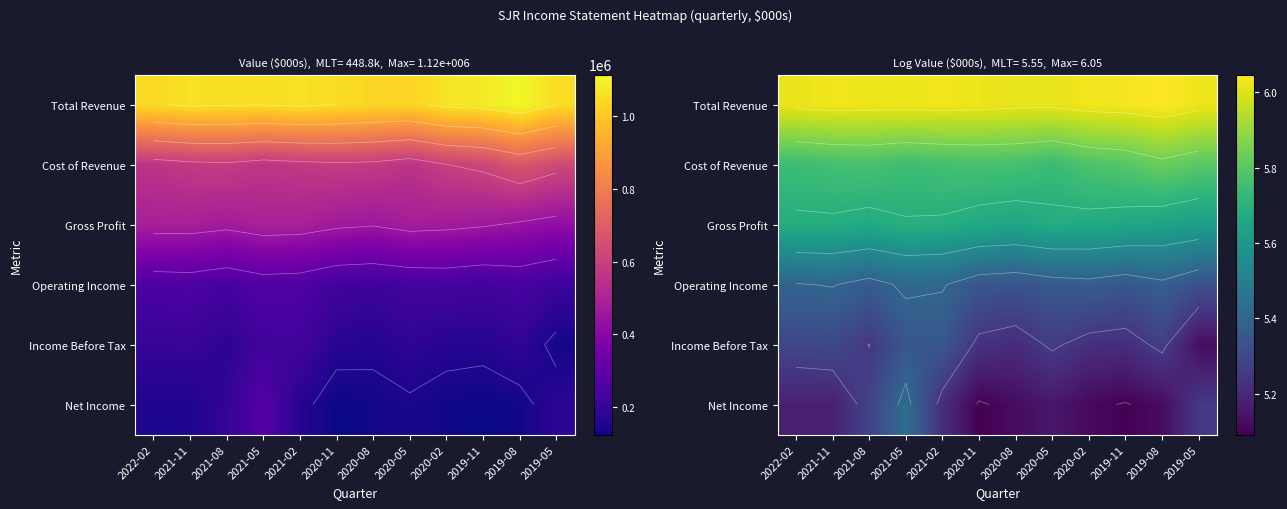

The Income Before Tax series shows 5.3 at 2019-08. True or false?

True